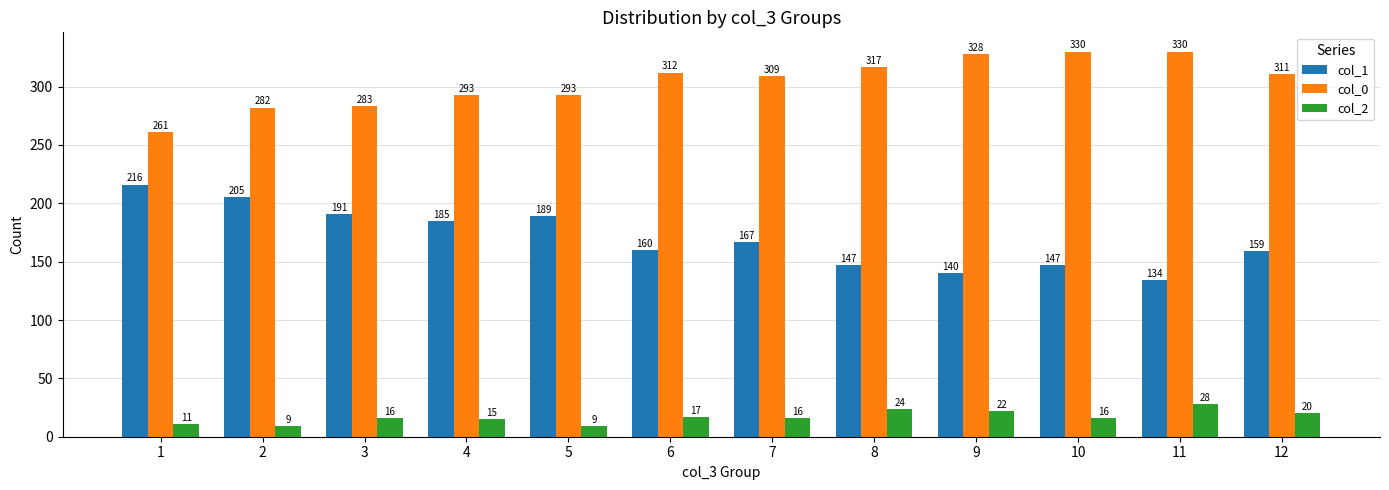

Rank the series by their average value, from highest to lowest.

col_0, col_1, col_2